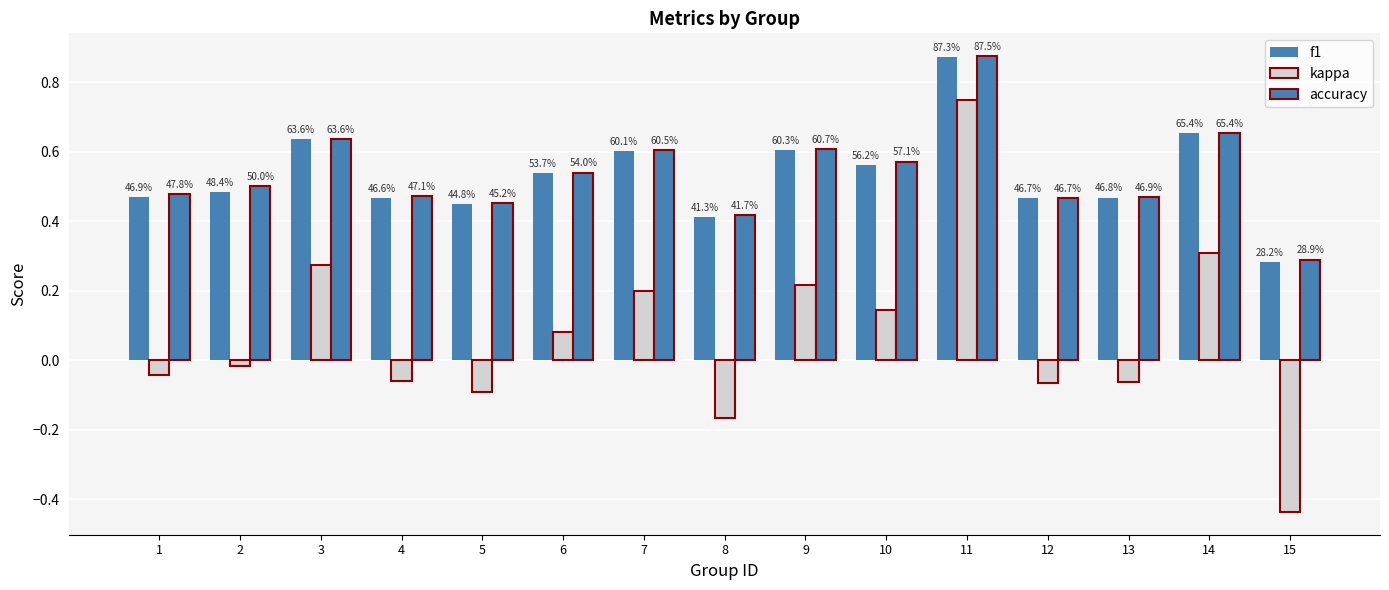

At which label does accuracy reach its minimum?

15